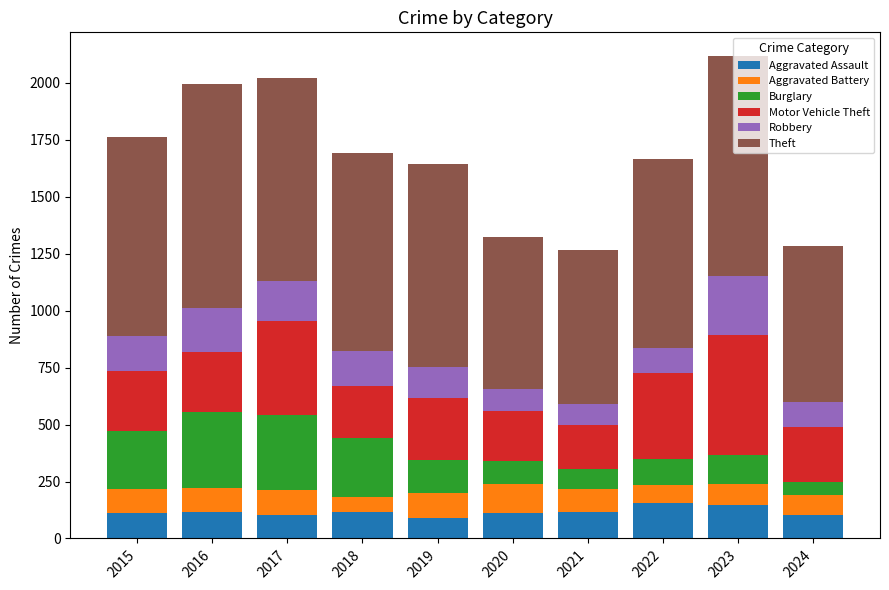

What is the difference between the maximum and minimum values in the Aggravated Assault series?

62